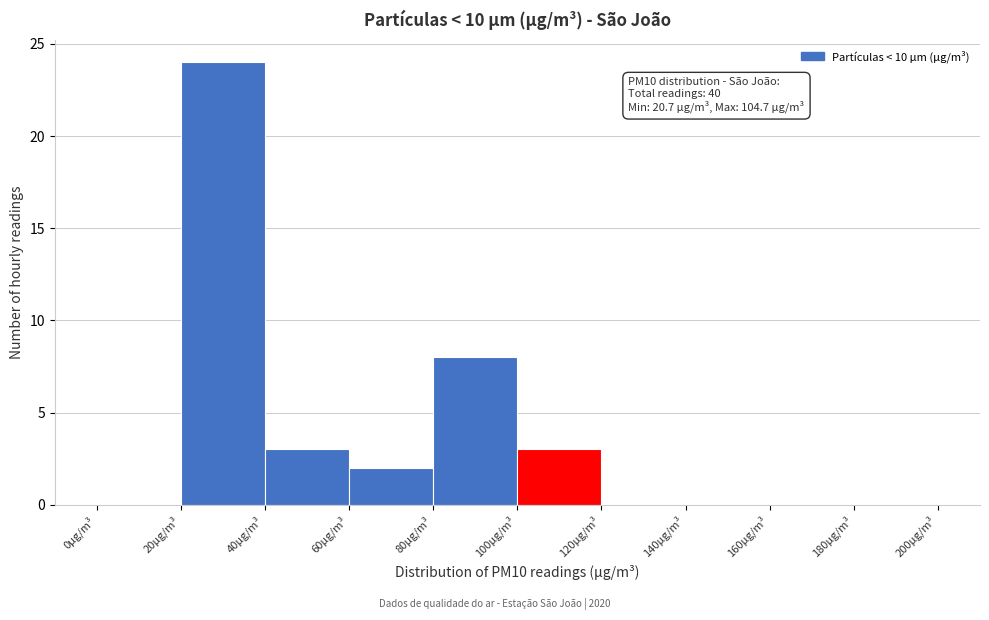

Which range on the x-axis has the tallest bar?

20 to 40